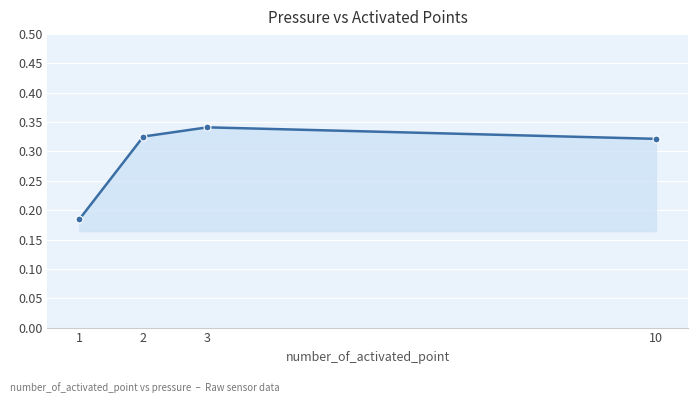

How many data points does each series have?

4